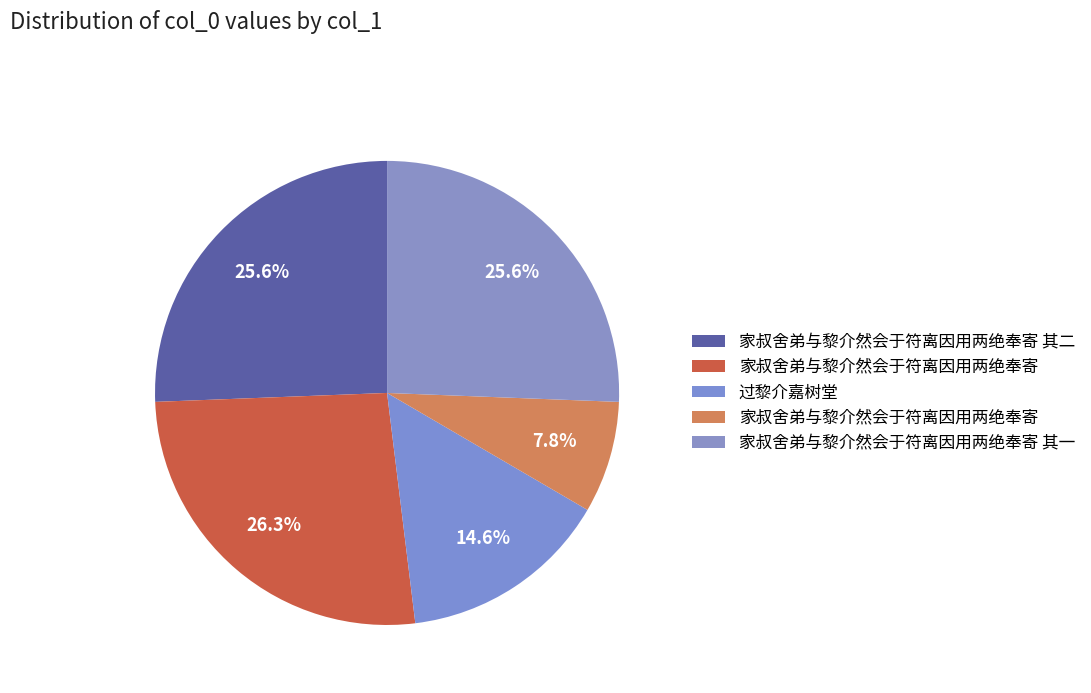

Count the number of slices in the pie.

5